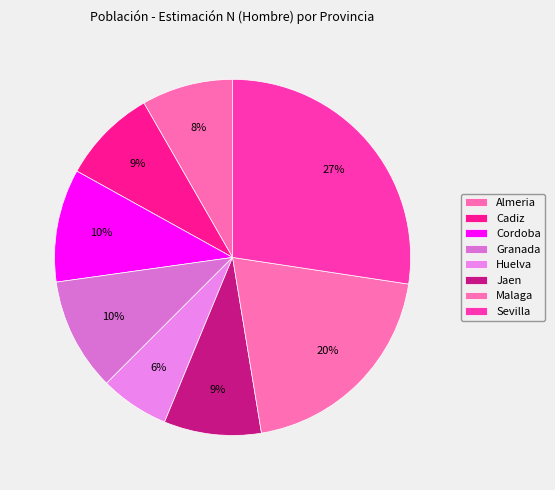

What is the largest slice in the pie chart?

Sevilla